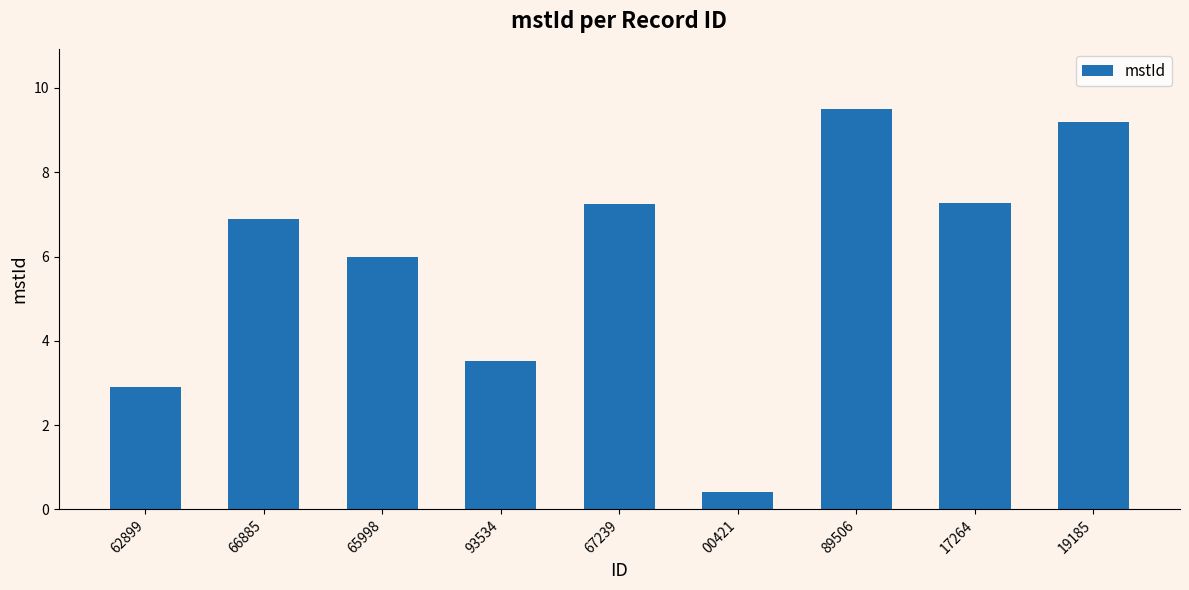

What is the label of the 9th bar from the right?

62899